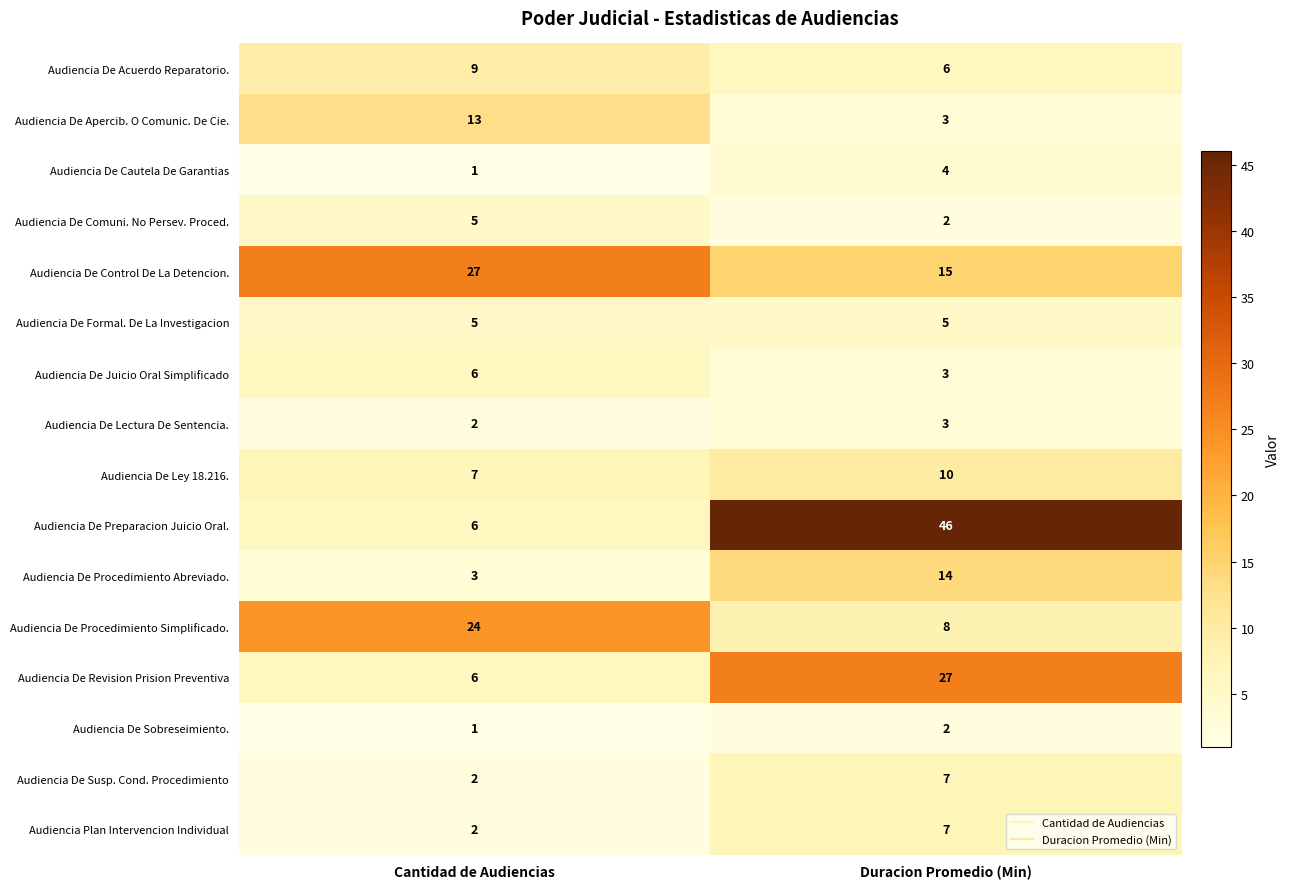

Rank the categories by Audiencia De Apercib. O Comunic. De Cie. value from highest to lowest.

Cantidad de Audiencias, Duracion Promedio (Min)